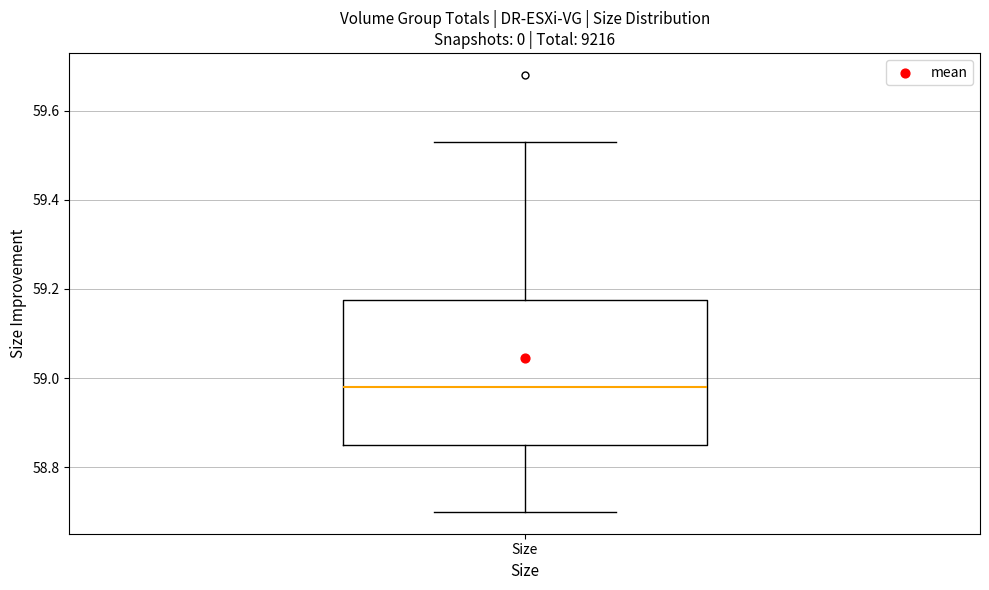

Where is the upper edge of the box for Size on the y-axis? The values are not printed on the chart, so give them approximately, as read against the axis.

59.18